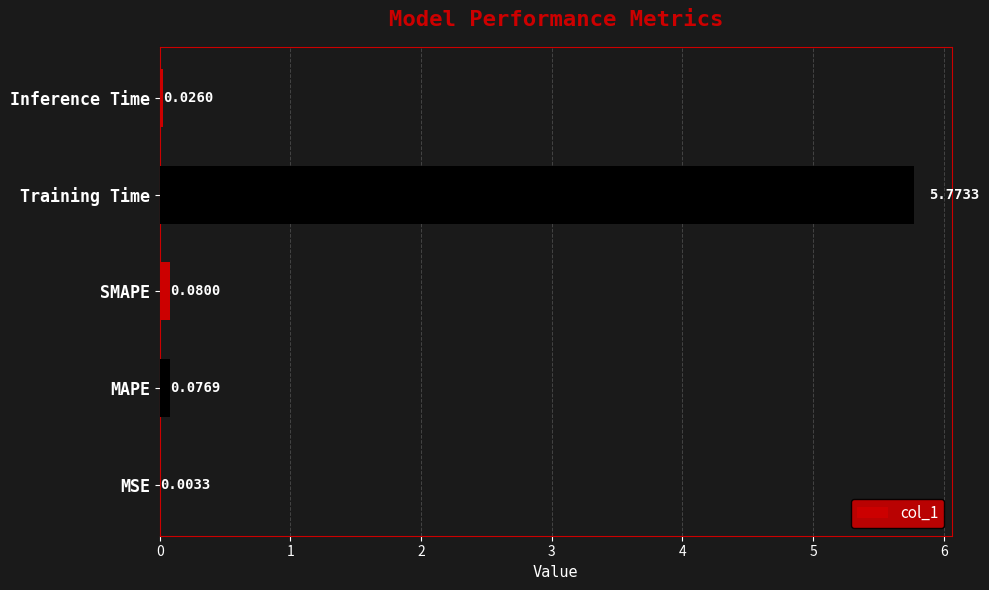

Between MSE and Training Time, which is larger?

Training Time